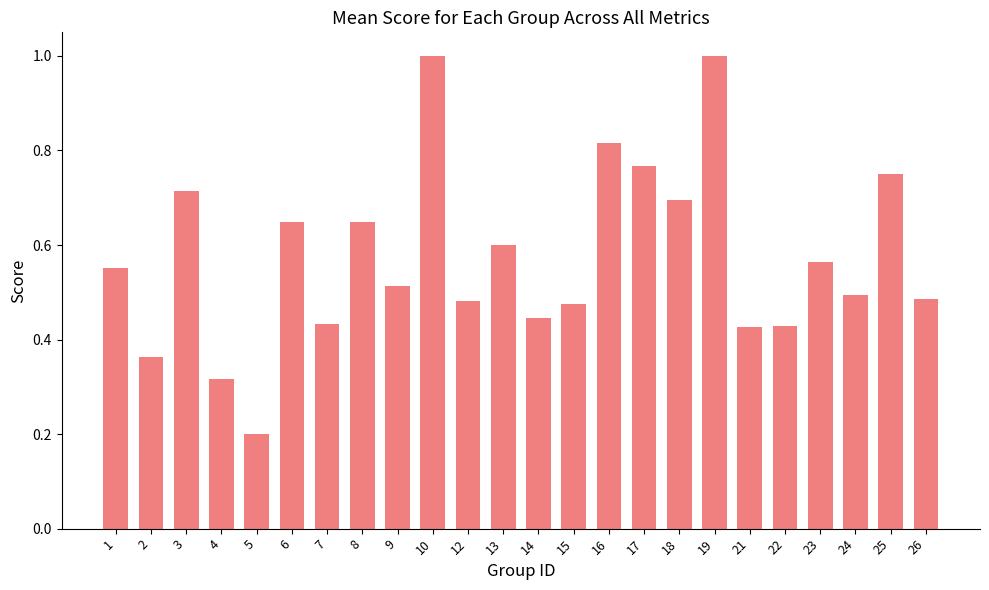

What is the change in value from 1 to 14?

-0.1